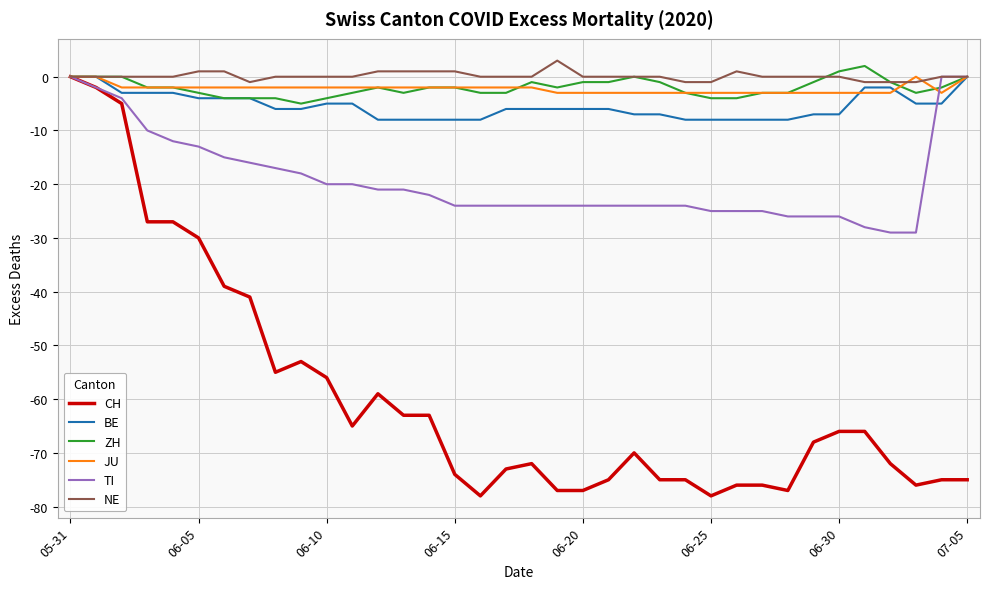

What is the minimum value shown in the chart?

-78